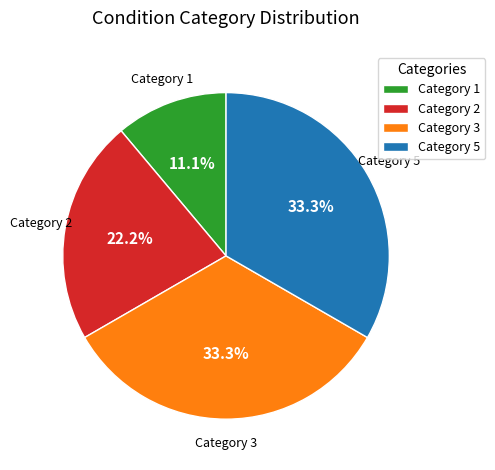

How much of the chart is everything except Category 5?

66.7%